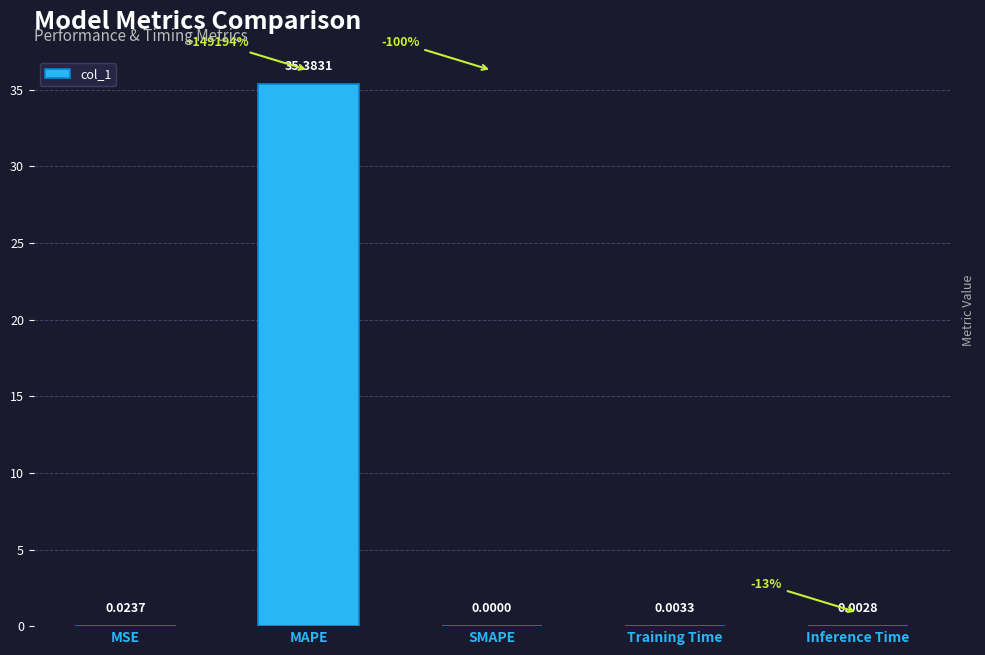

Which category has the highest value across all series?

MAPE